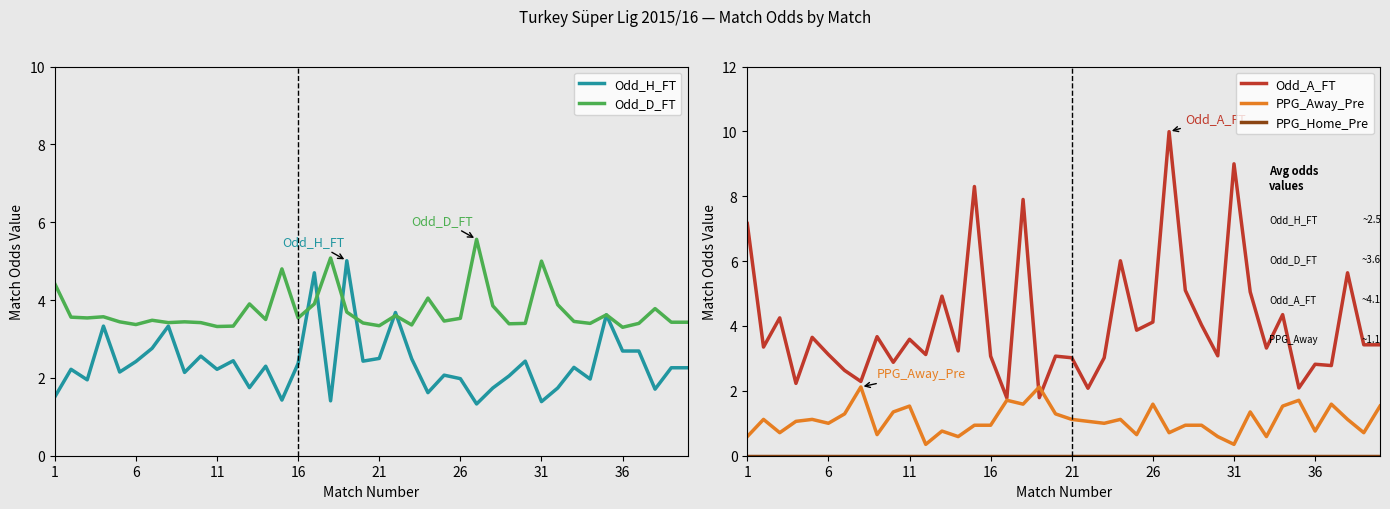

What is the lowest value of the Odd_H_FT series?

1.3